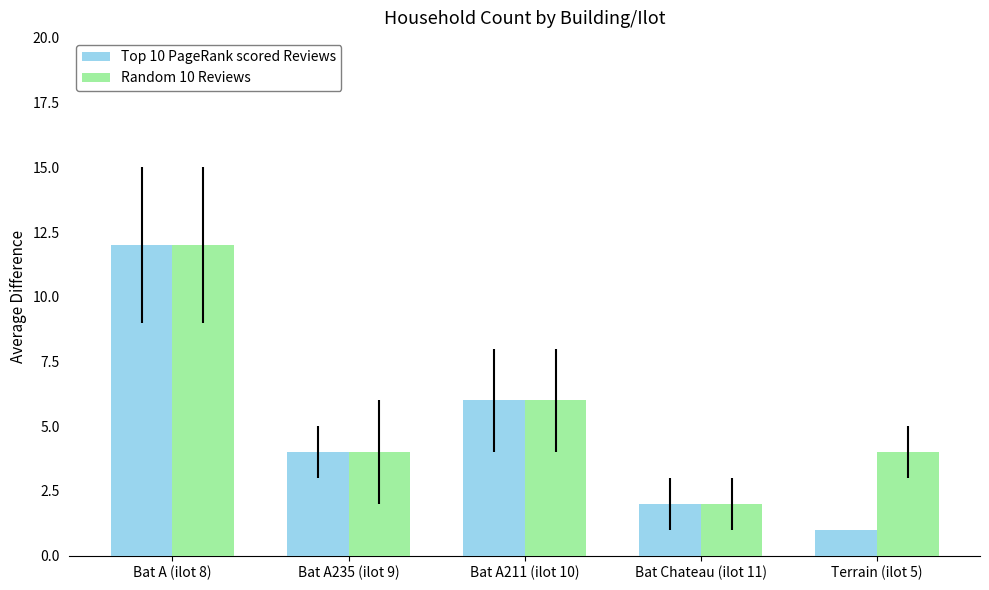

What value does the Top 10 PageRank scored Reviews series have at Bat Chateau (ilot 11)?

2